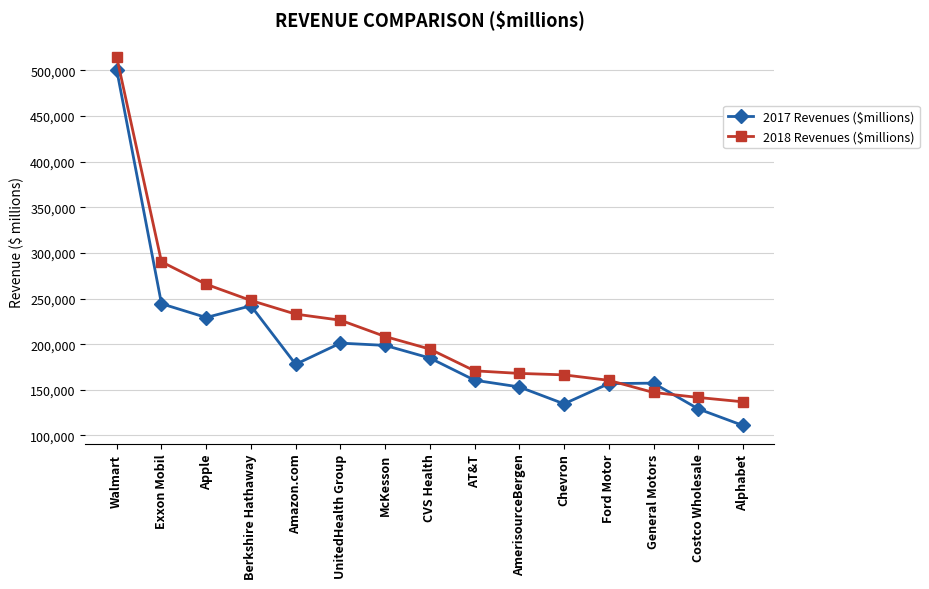

Does the chart have visible grid lines?

Yes